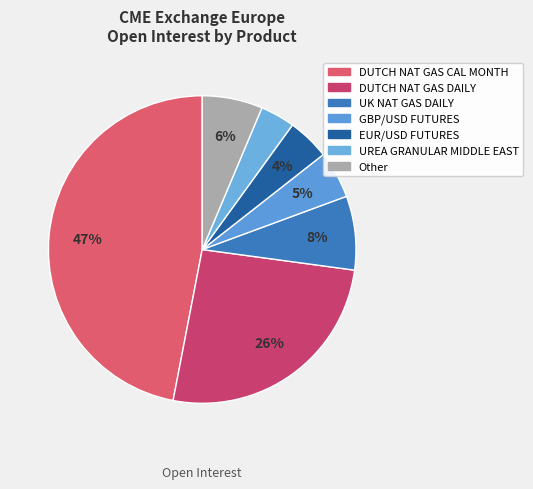

How many segments does this pie chart have?

7